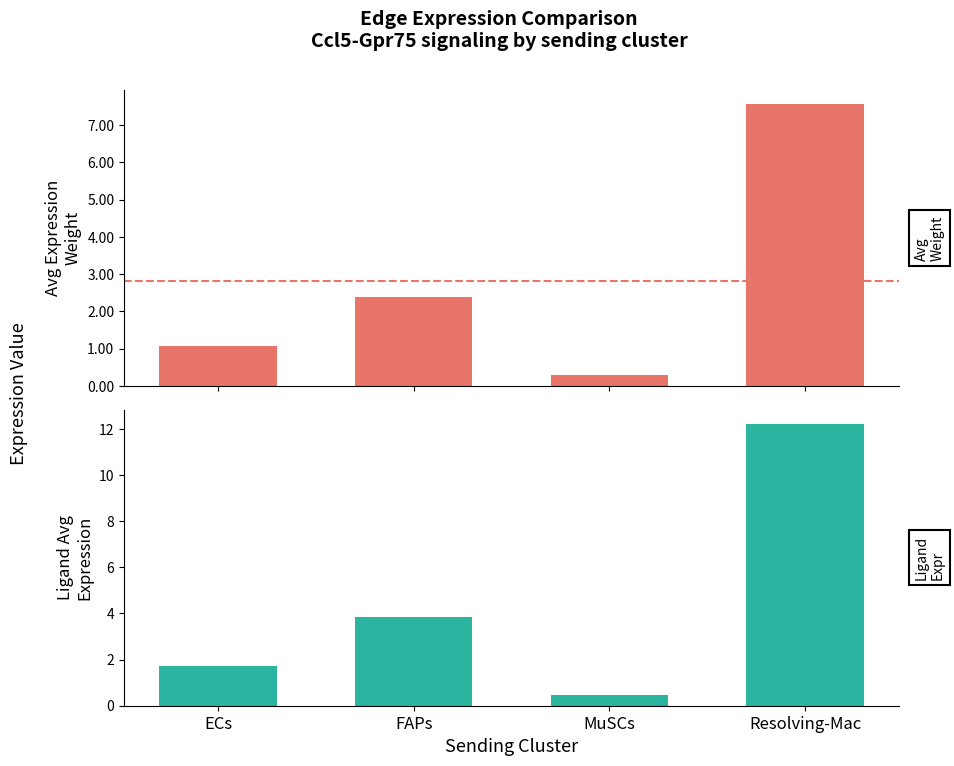

Reading right to left, what are all the values shown in this chart?

Edge average expression weight: 7.6	0.3	2.4	1.1
Ligand average expression value: 12.2	0.5	3.8	1.7